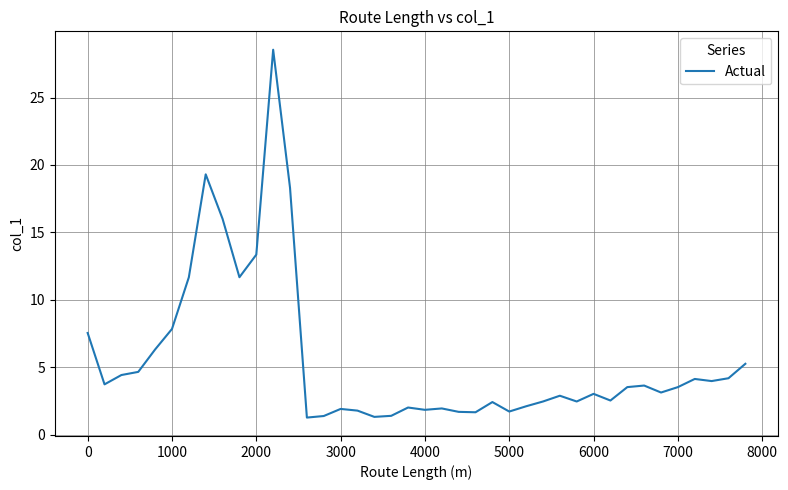

What is the greatest value displayed?

28.5